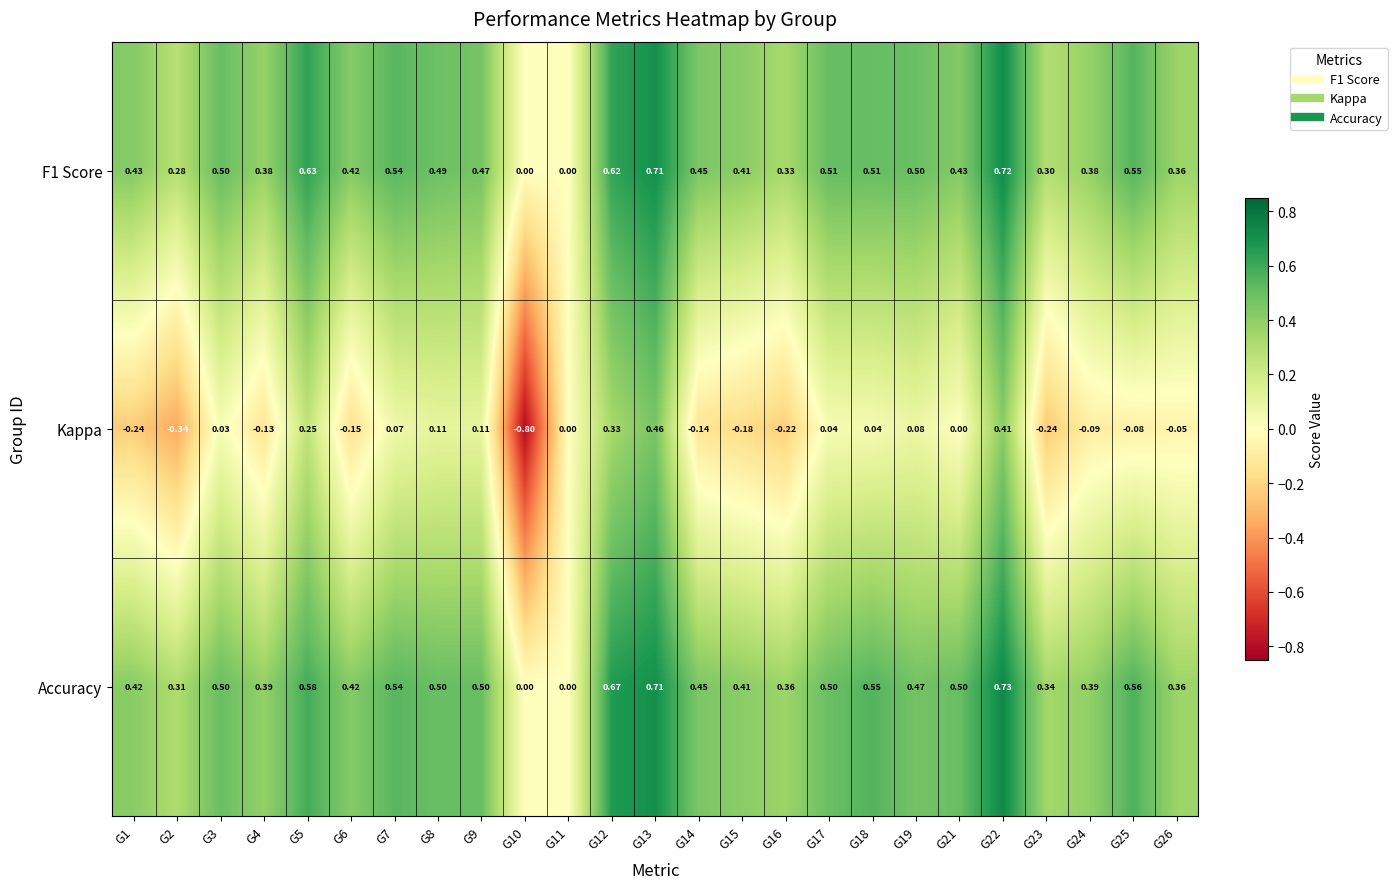

Which series has the widest spread of values?

Kappa